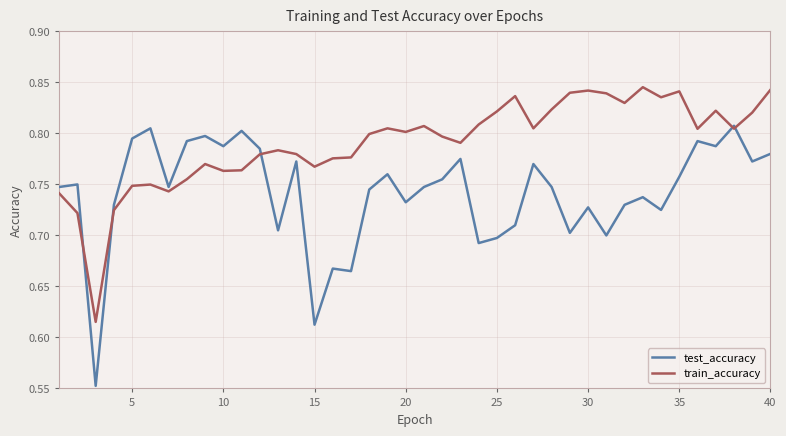

List the series in order of their overall mean, highest first.

train_accuracy, test_accuracy